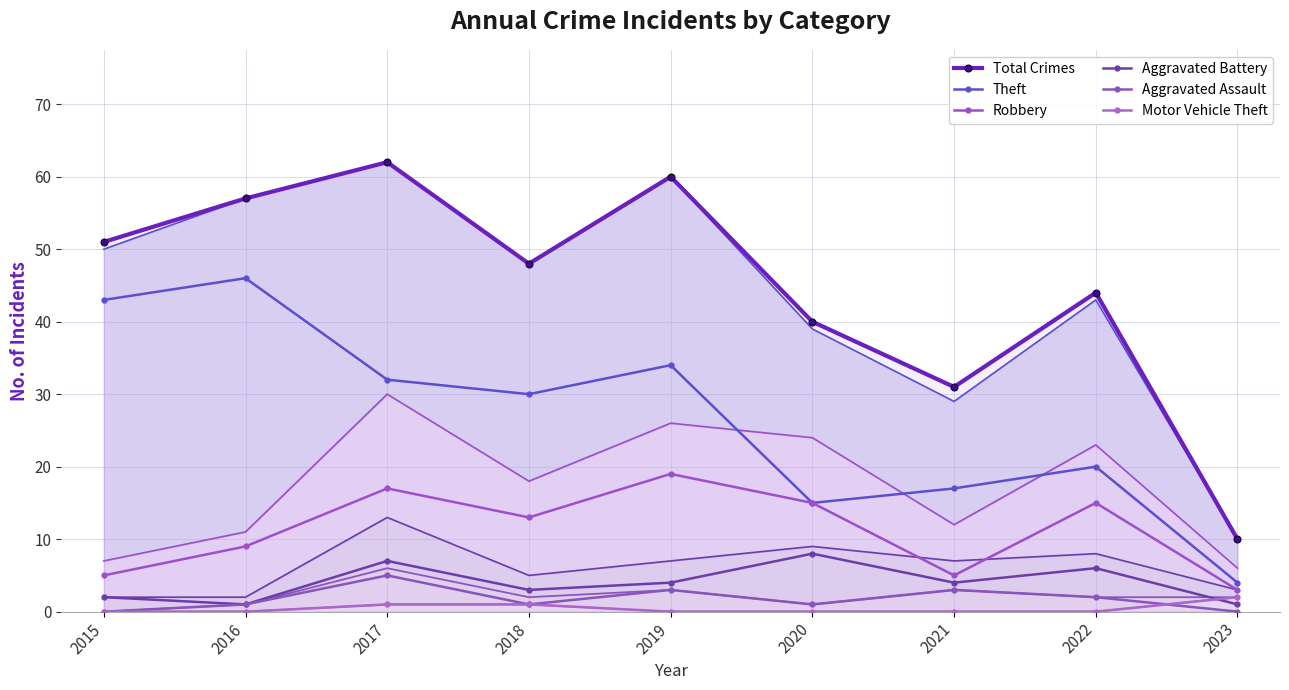

True or false: Robbery has more than 1 points higher than both neighbors.

True